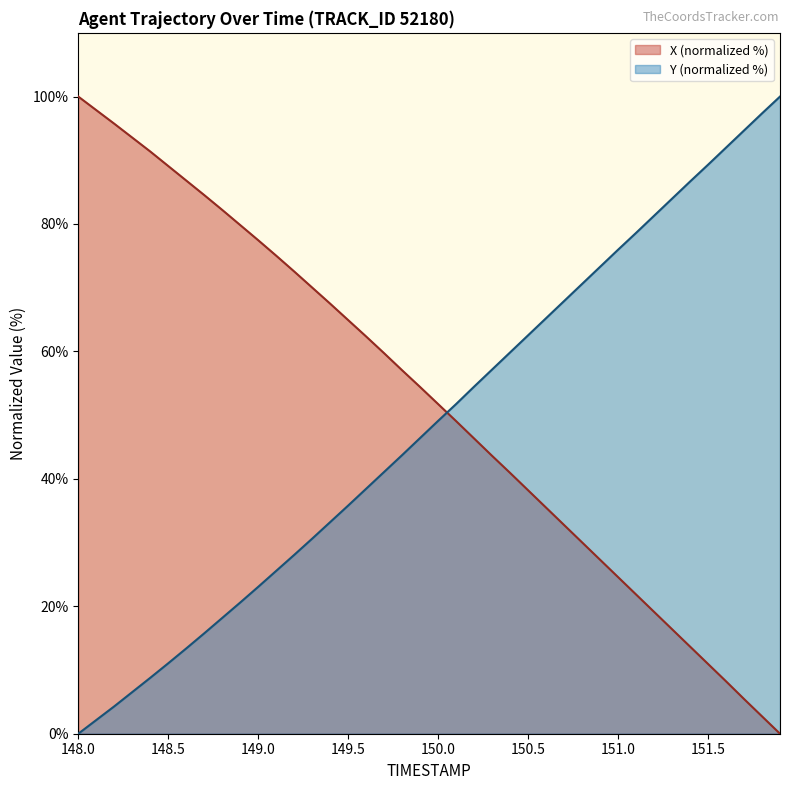

What is the value of the X point at the 26th from the left?

38.2